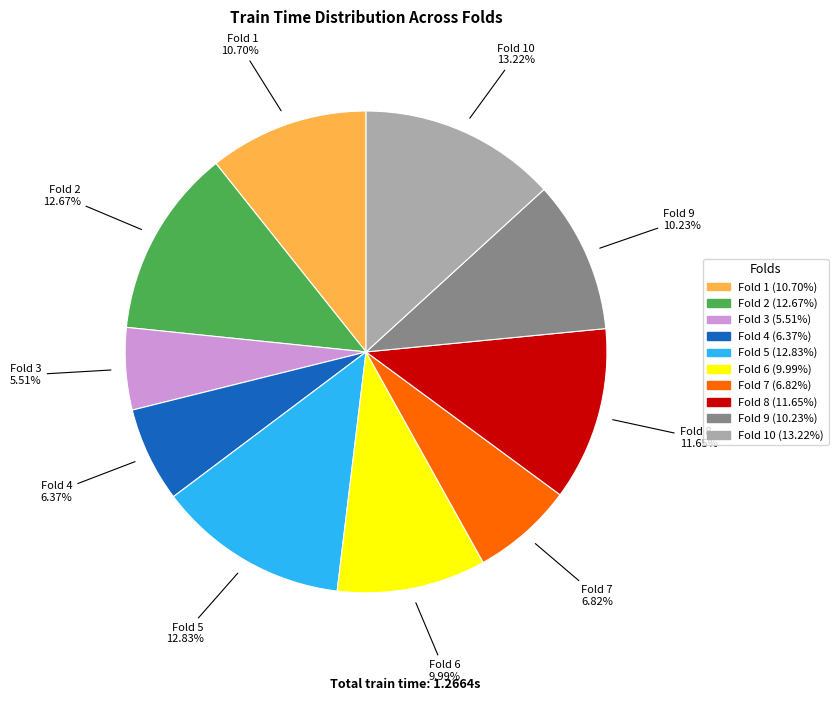

Is it true that Fold 5 is 2% of the pie?

False